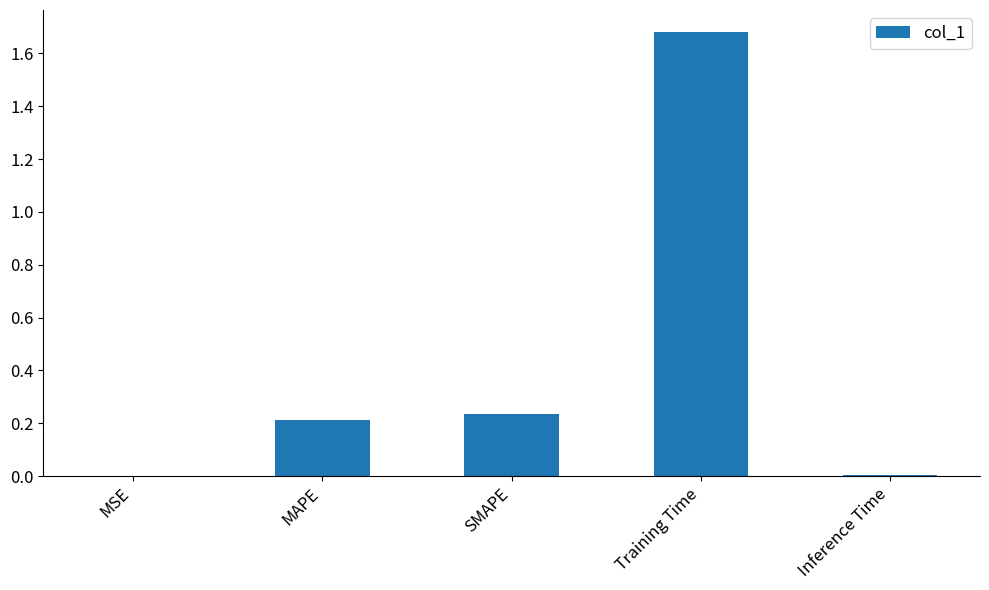

At which category does the chart reach its peak across all series?

Training Time